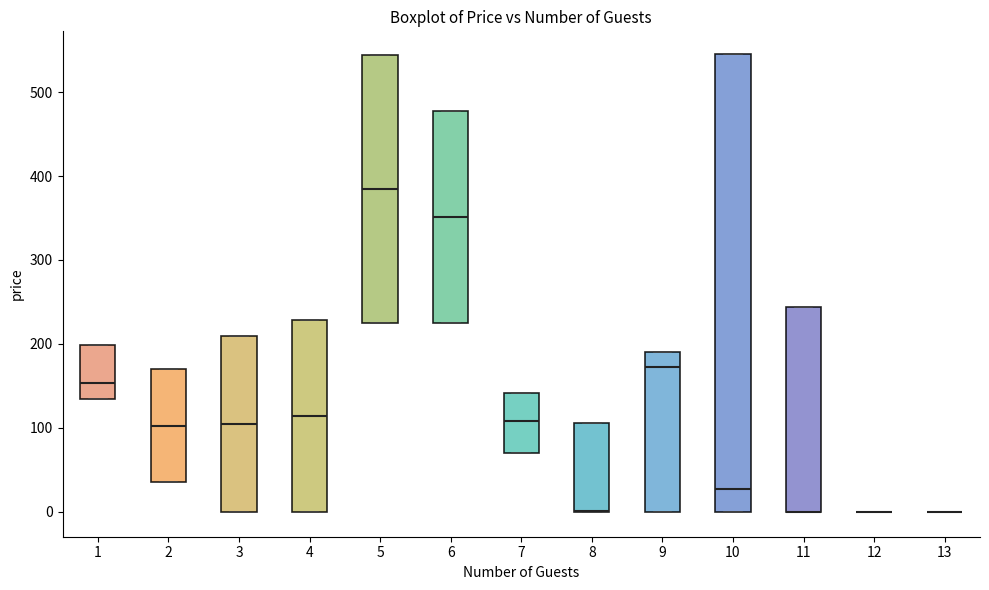

Where does the median line of the box at x = 2 sit on the y-axis? The values are not printed on the chart, so give them approximately, as read against the axis.

100